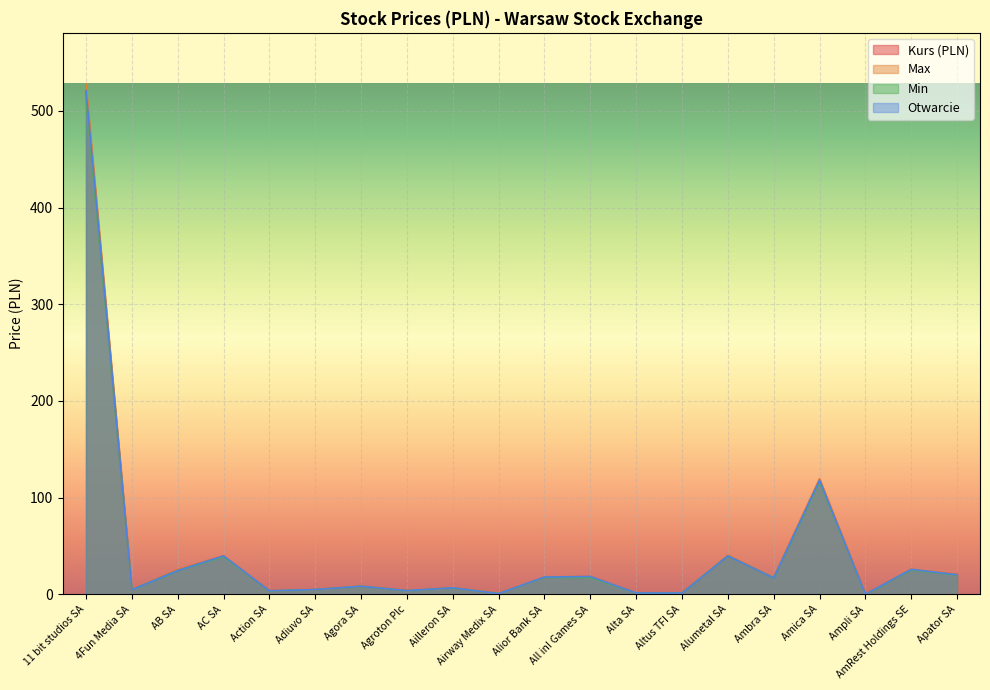

Is the value of Max at 4Fun Media SA greater than the value of Kurs (PLN) at Alumetal SA?

No